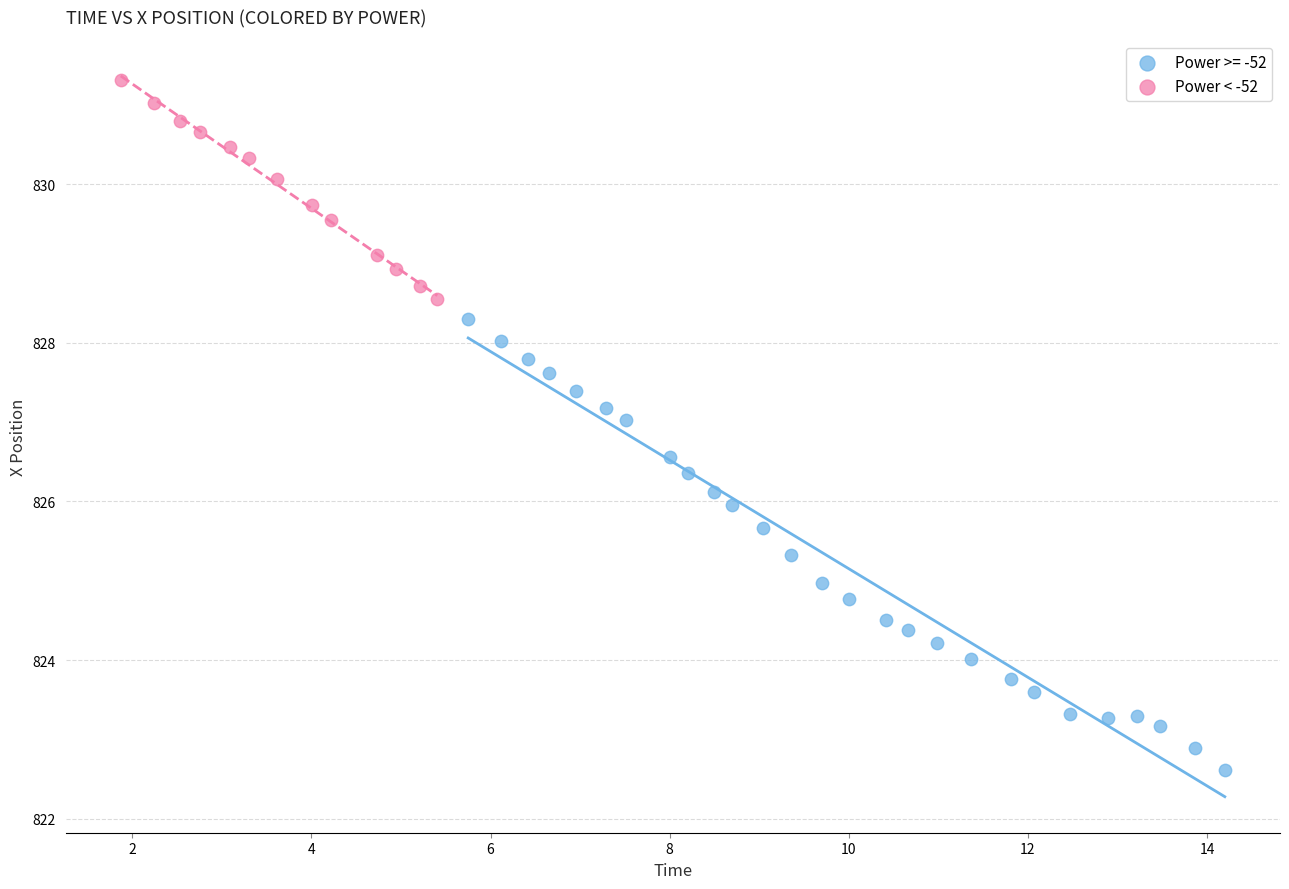

Which series reaches the minimum Y coordinate?

Power >= -52